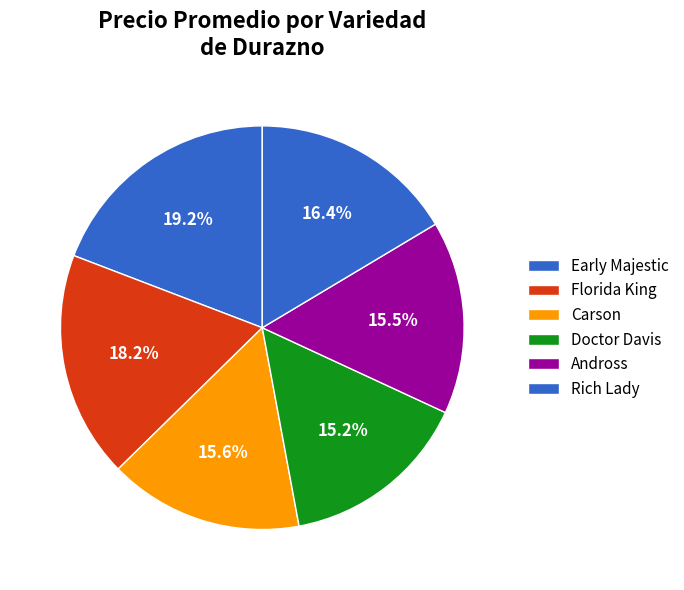

What percentage is the Doctor Davis slice, to the nearest percent?

15%